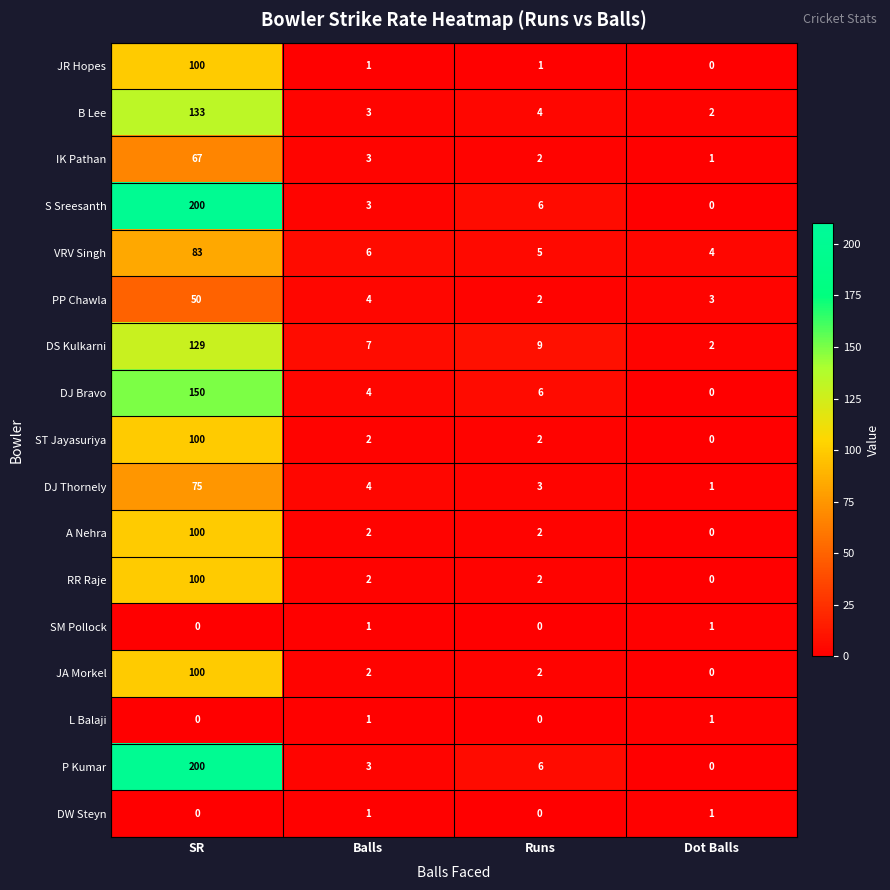

True or false: DJ Bravo has a value of 0 at Dot Balls.

True